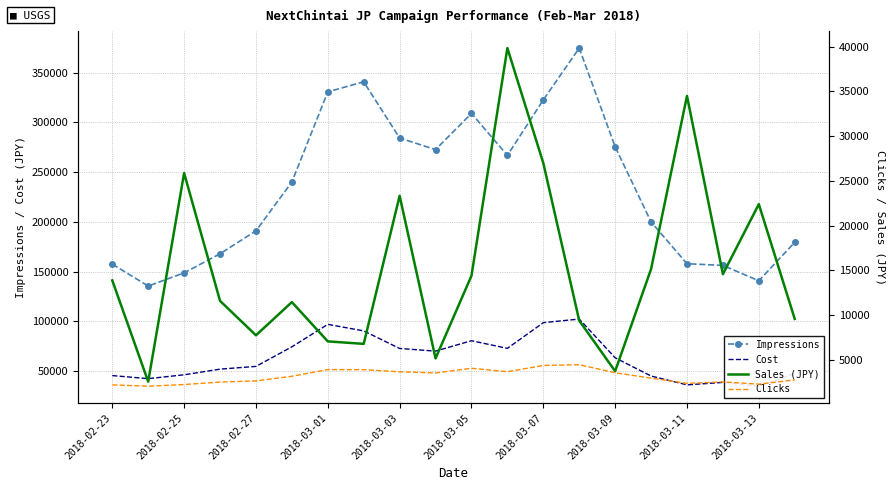

True or false: Clicks and Sales (JPY) intersect in this chart.

False